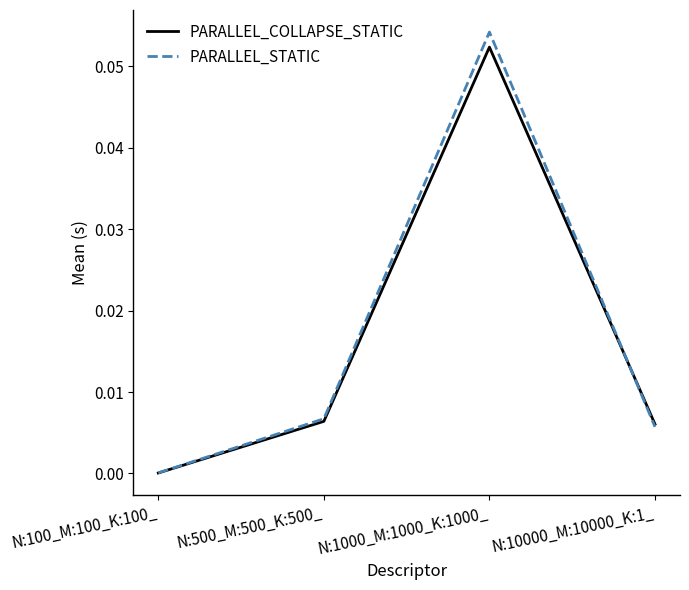

Where is the first local maximum for PARALLEL_STATIC?

N:1000_M:1000_K:1000_